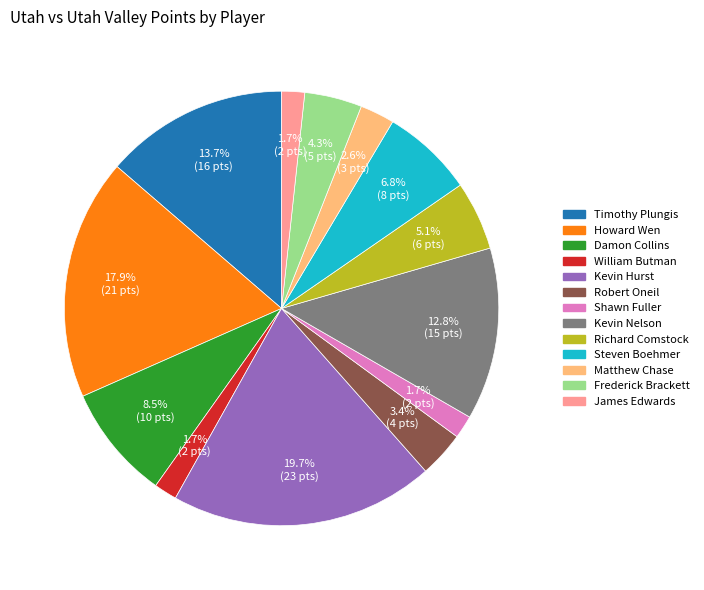

Does any single category account for the majority?

No